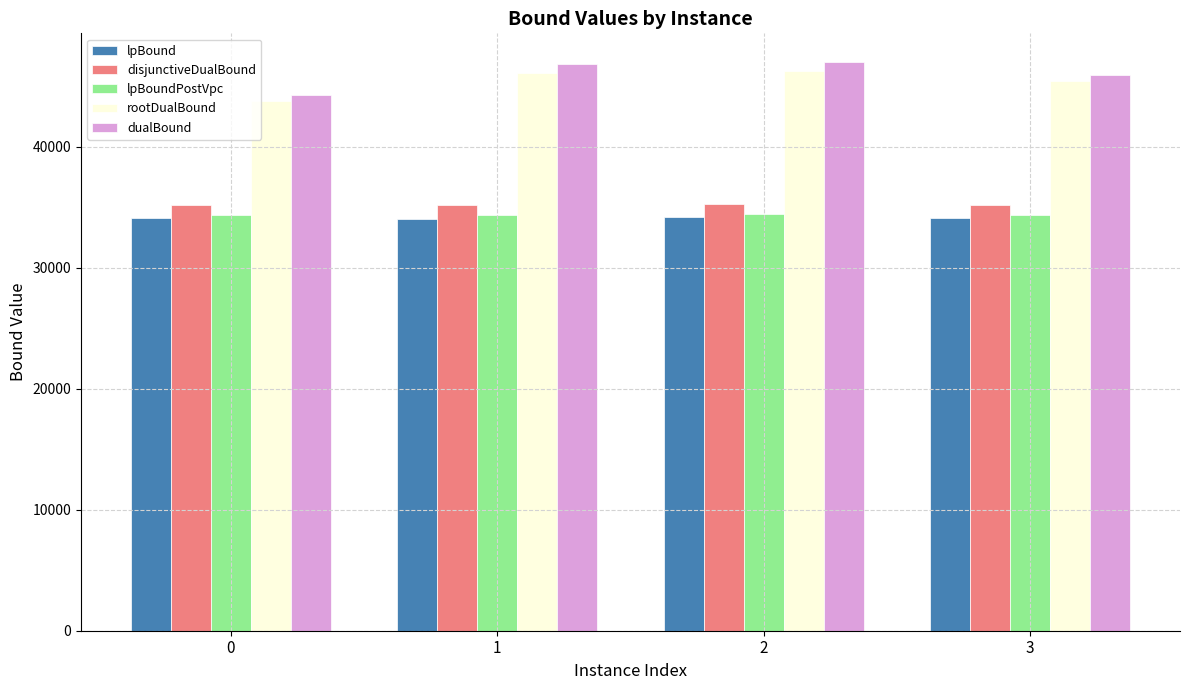

Count the number of data series in this chart.

5